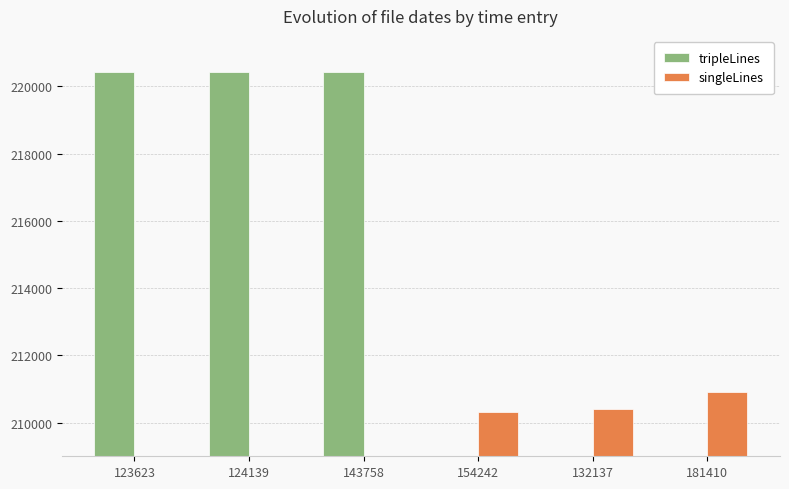

At 143758, list the series in order from smallest to largest.

singleLines, tripleLines